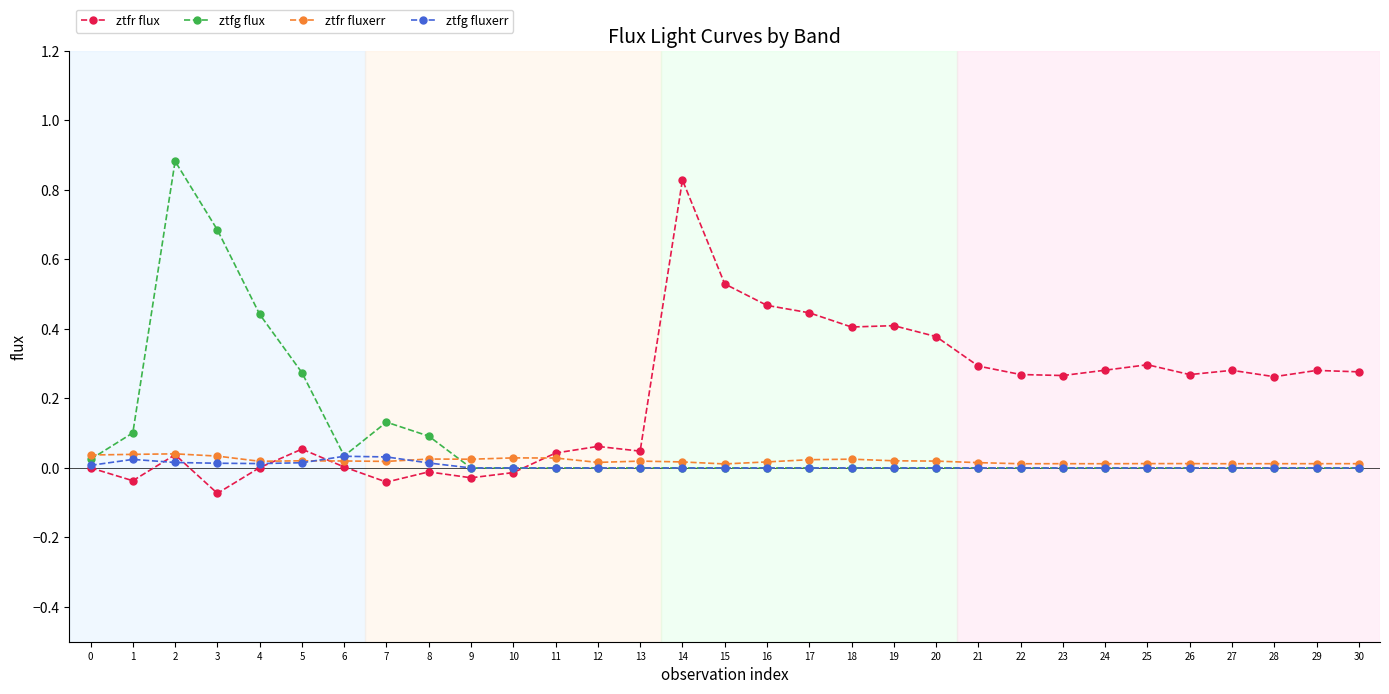

Is the value of ztfr flux at 28 greater than the value of ztfr fluxerr at 6?

Yes